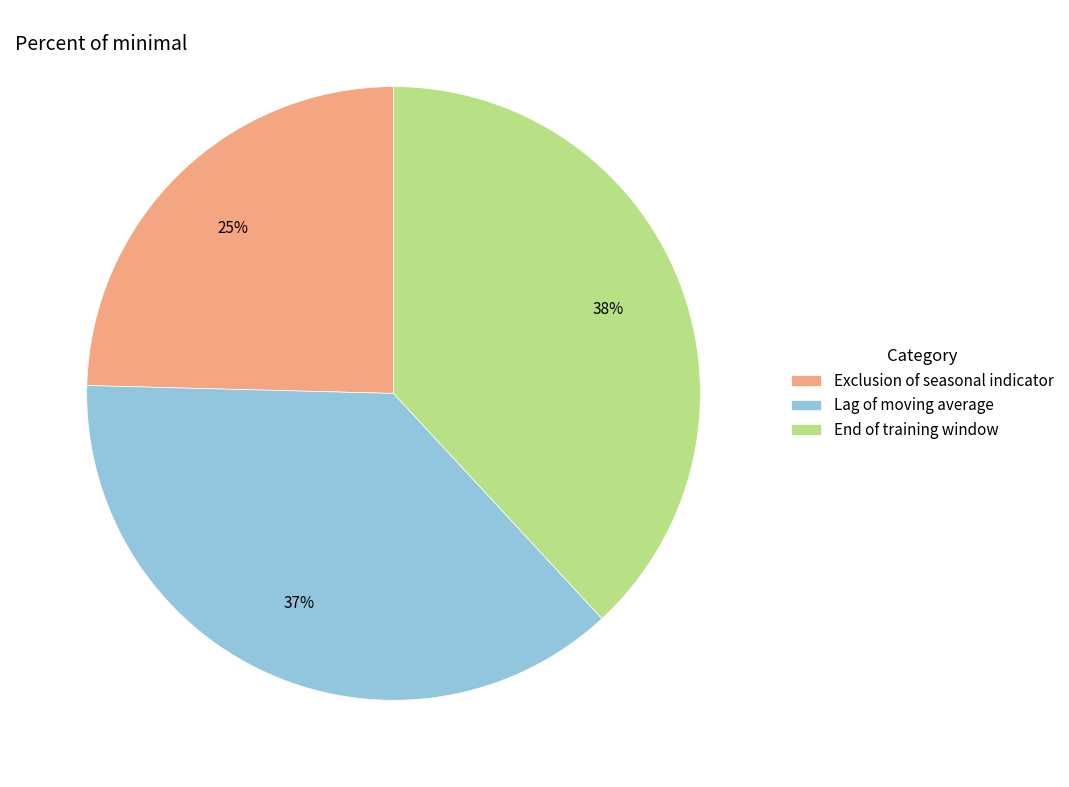

Which category has the smallest portion of the pie?

Exclusion of seasonal indicator